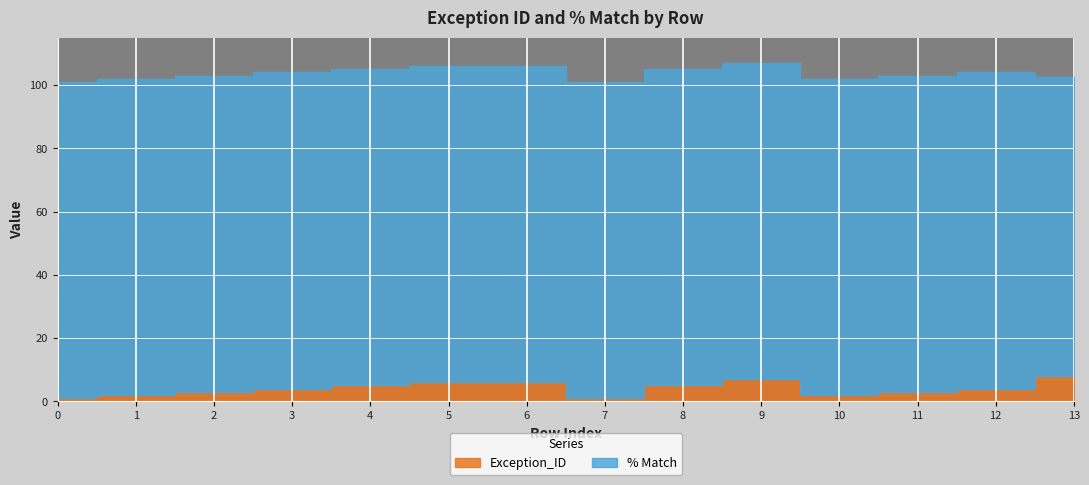

Reading right to left, what are all the values shown in this chart?

Exception_ID: 13=8.0	12=4.0	11=3.0	10=2.0	9=7.0	8=5.0	7=1.0	6=6.0	5=6.0	4=5.0	3=4.0	2=3.0	1=2.0	0=1.0
% Match: 13=94.5	12=100.0	11=100.0	10=100.0	9=100.0	8=100.0	7=100.0	6=100.0	5=100.0	4=100.0	3=100.0	2=100.0	1=100.0	0=100.0